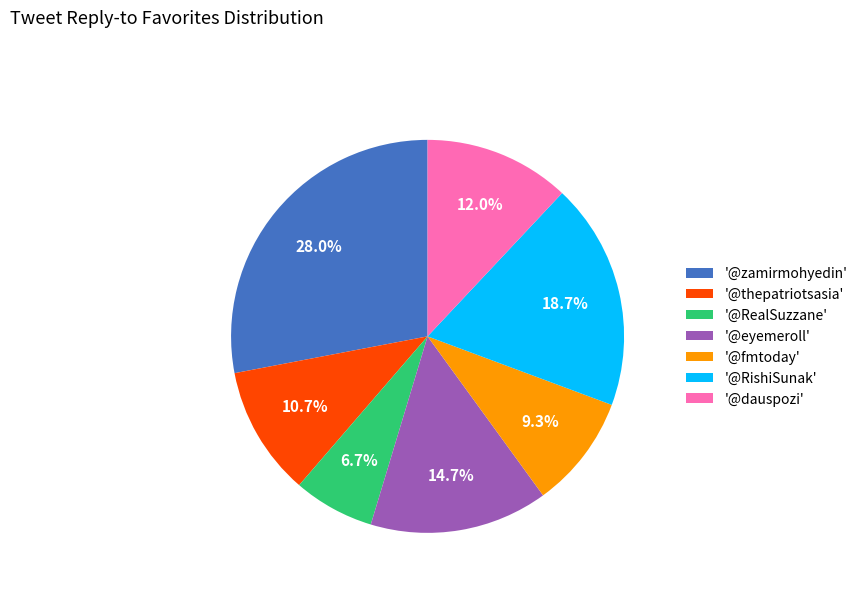

Which slice is the largest?

'@zamirmohyedin'